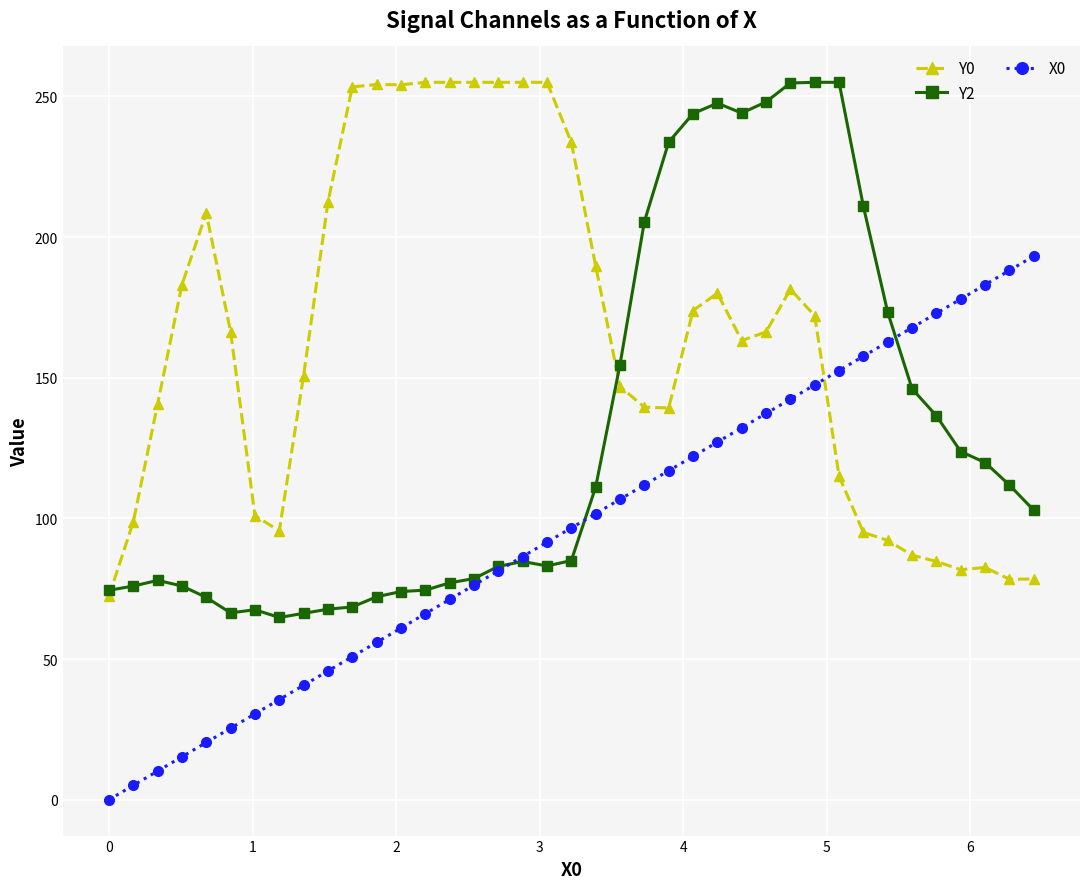

List the series in order of their overall mean, lowest first.

X0, Y2, Y0